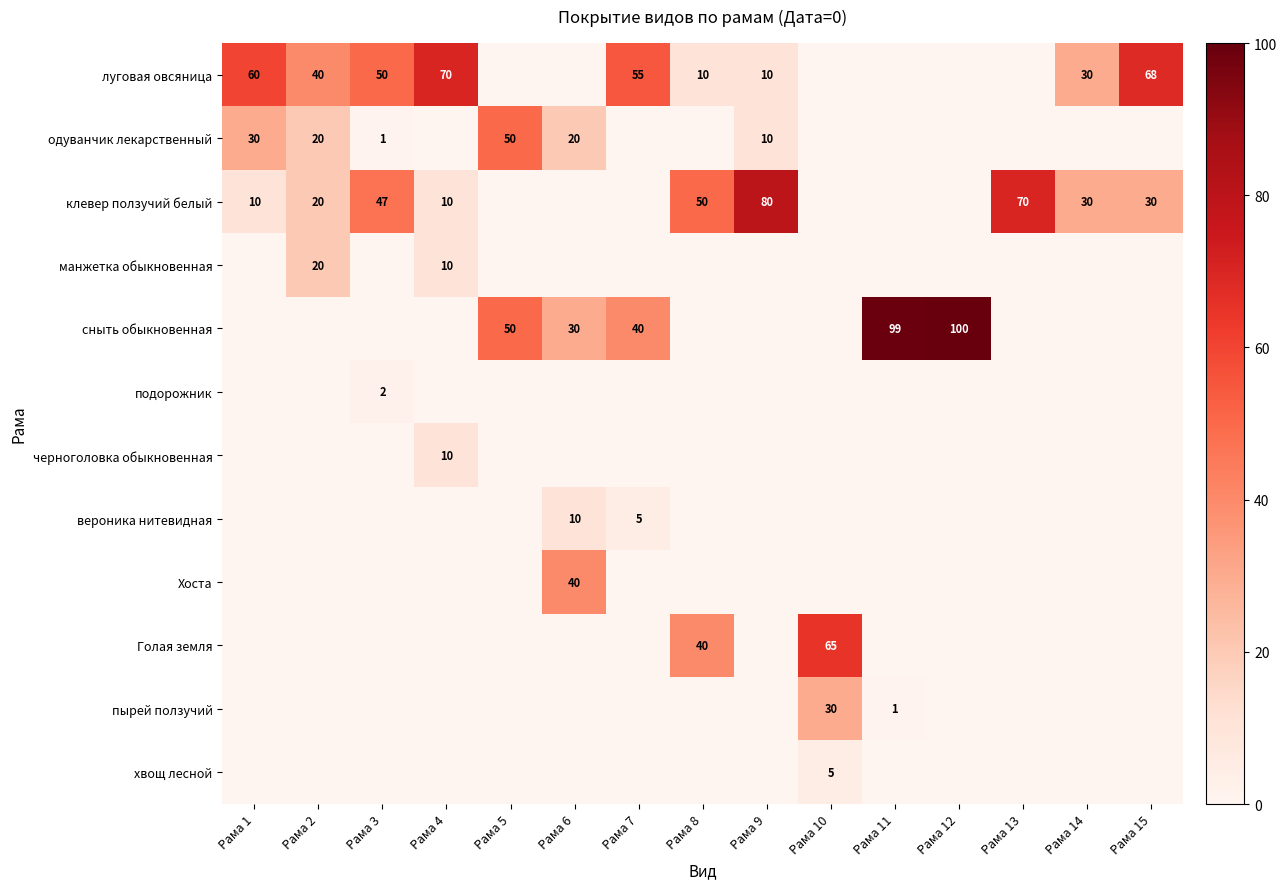

The луговая овсяница series shows 17 at Рама 9. True or false?

False